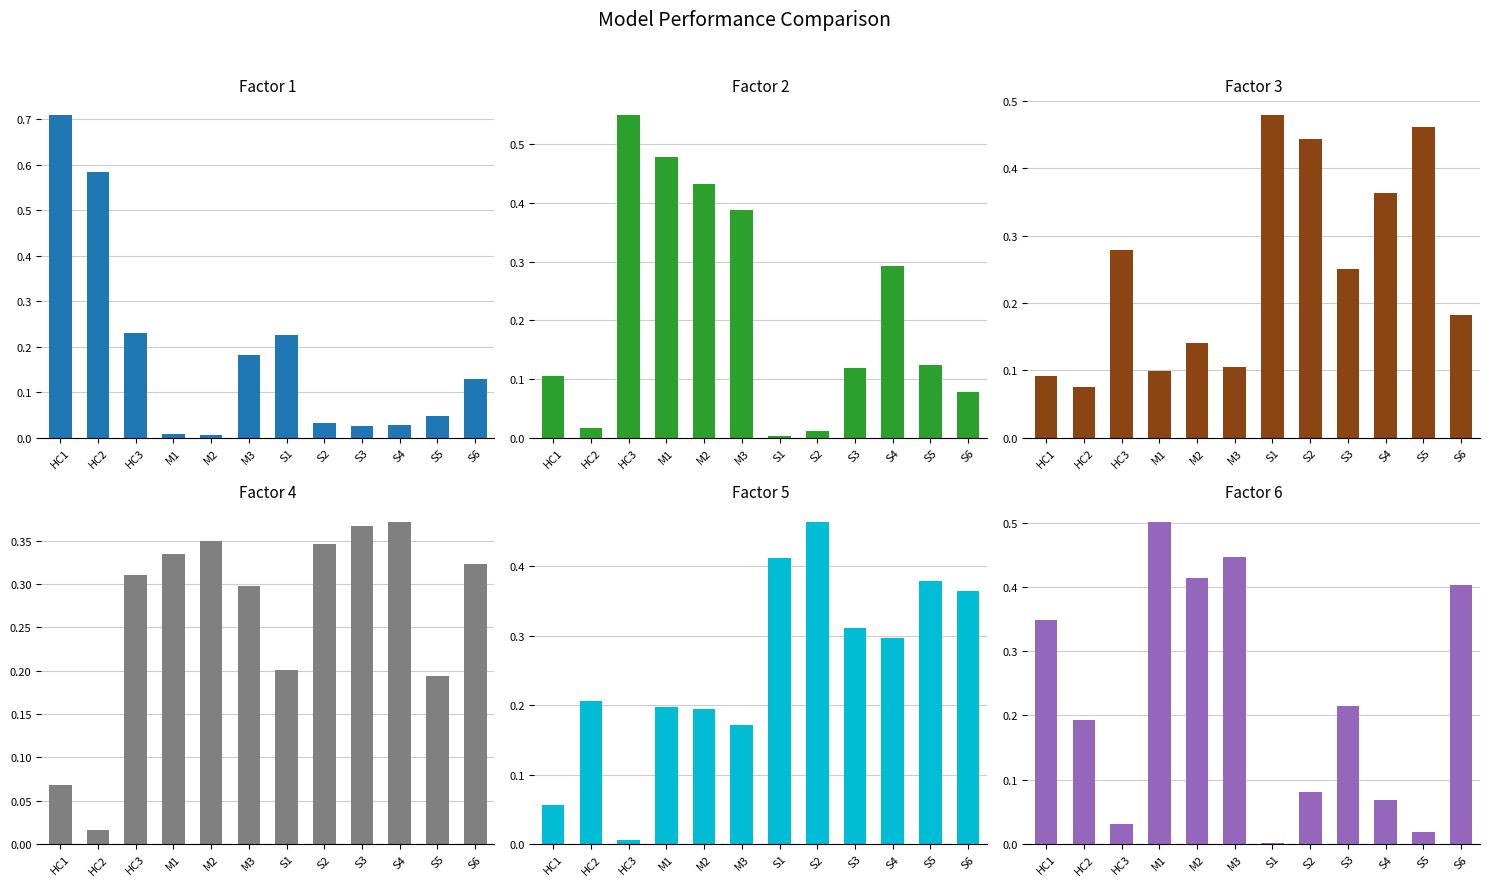

Is the value of Factor 3 at S6 greater than the value of Factor 6 at HC3?

Yes